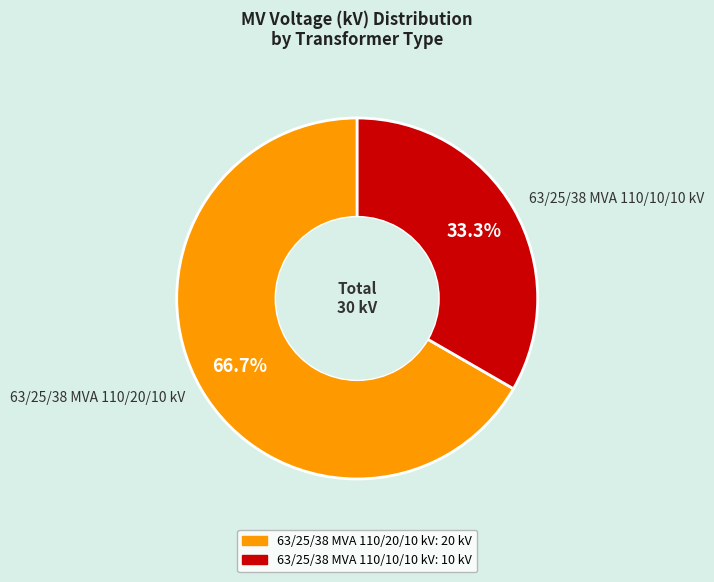

The 63/25/38 MVA 110/10/10 kV slice represents 33% of the pie. True or false?

True